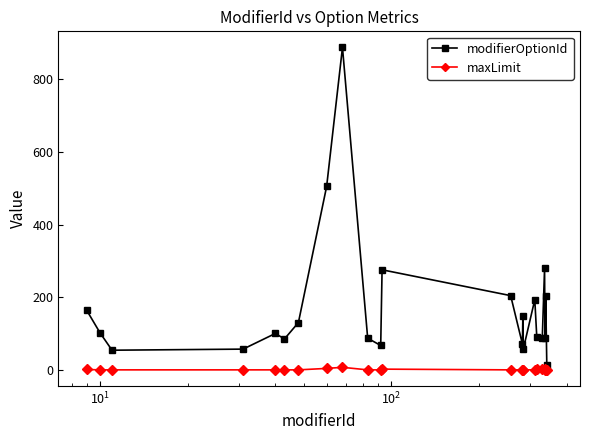

True or false: modifierOptionId and maxLimit intersect in this chart.

False